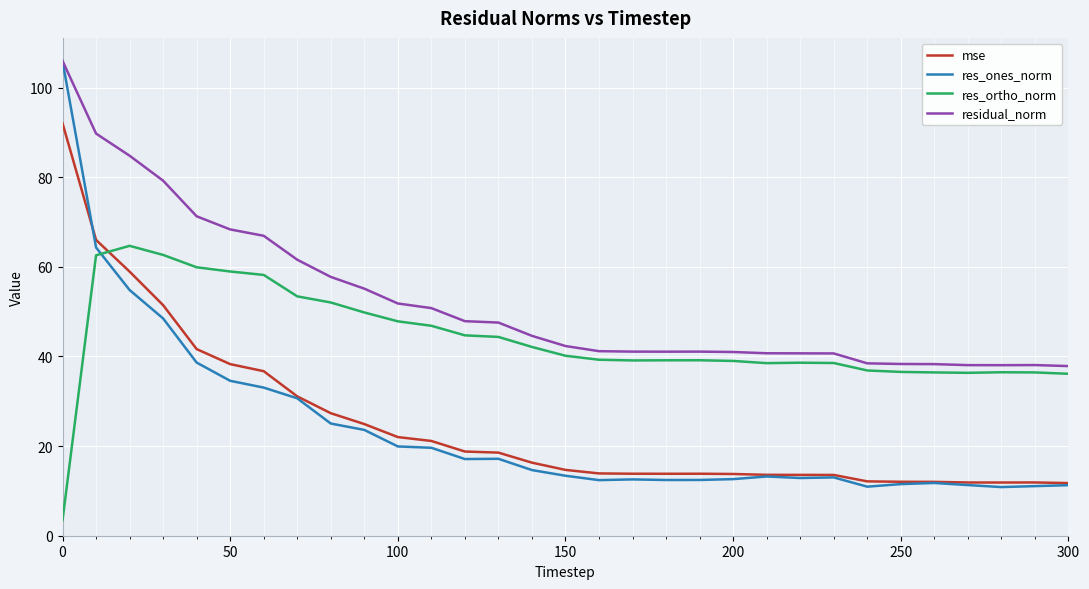

What is the difference between the second highest and minimum values in the mse series?

54.3